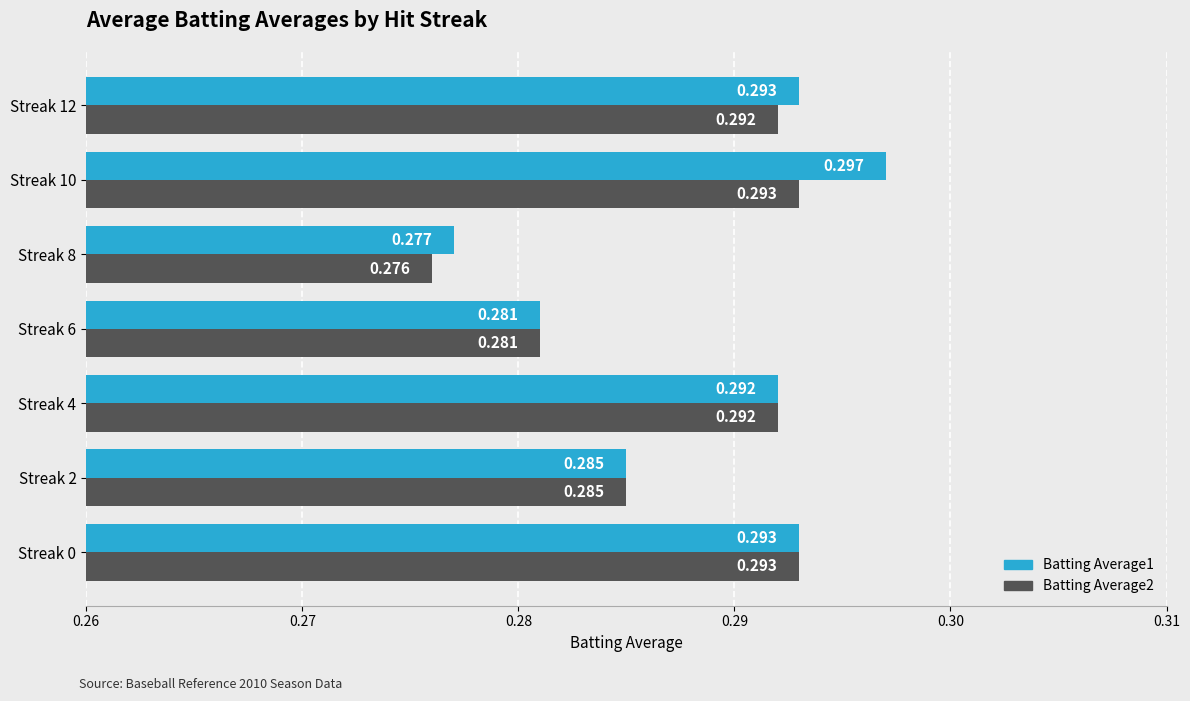

Is the value of Batting Average1 at Streak 6 greater than the value of Batting Average2 at Streak 12?

No